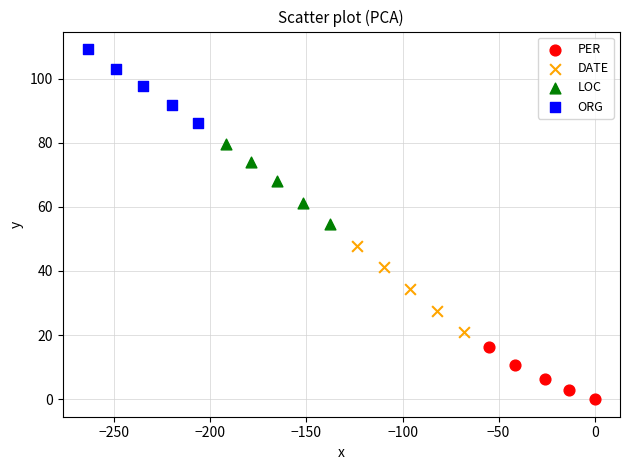

Which series contains the highest Y value?

ORG